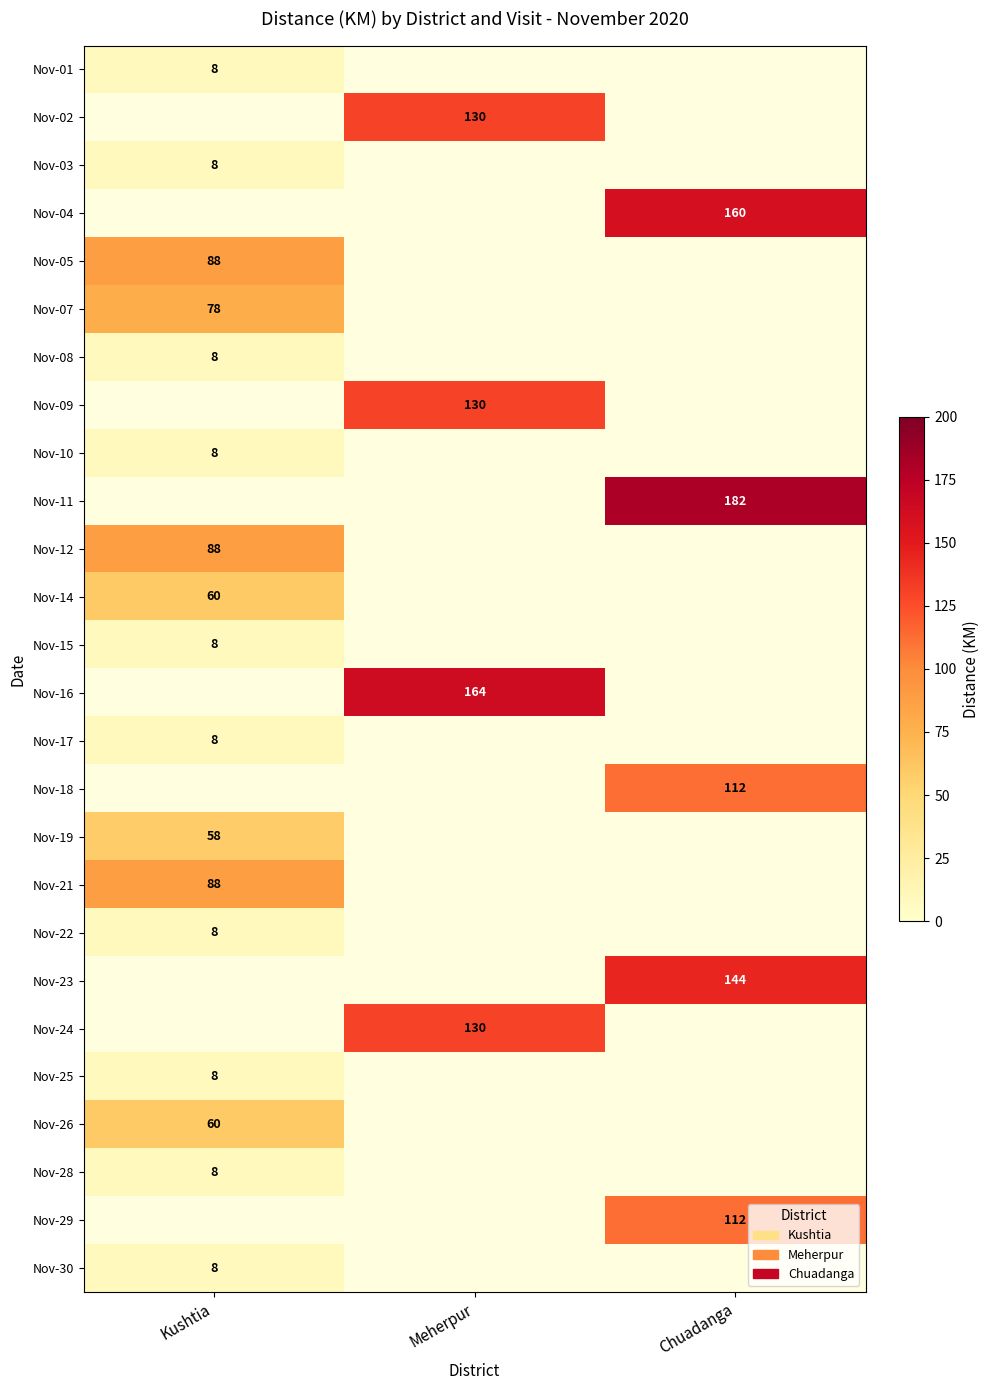

What is the greatest value displayed?

182.0